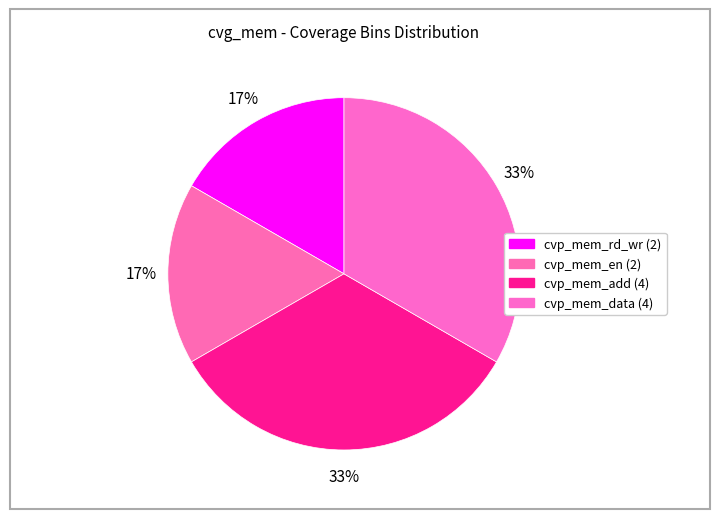

What percentage is the cvp_mem_en slice, to the nearest percent?

17%